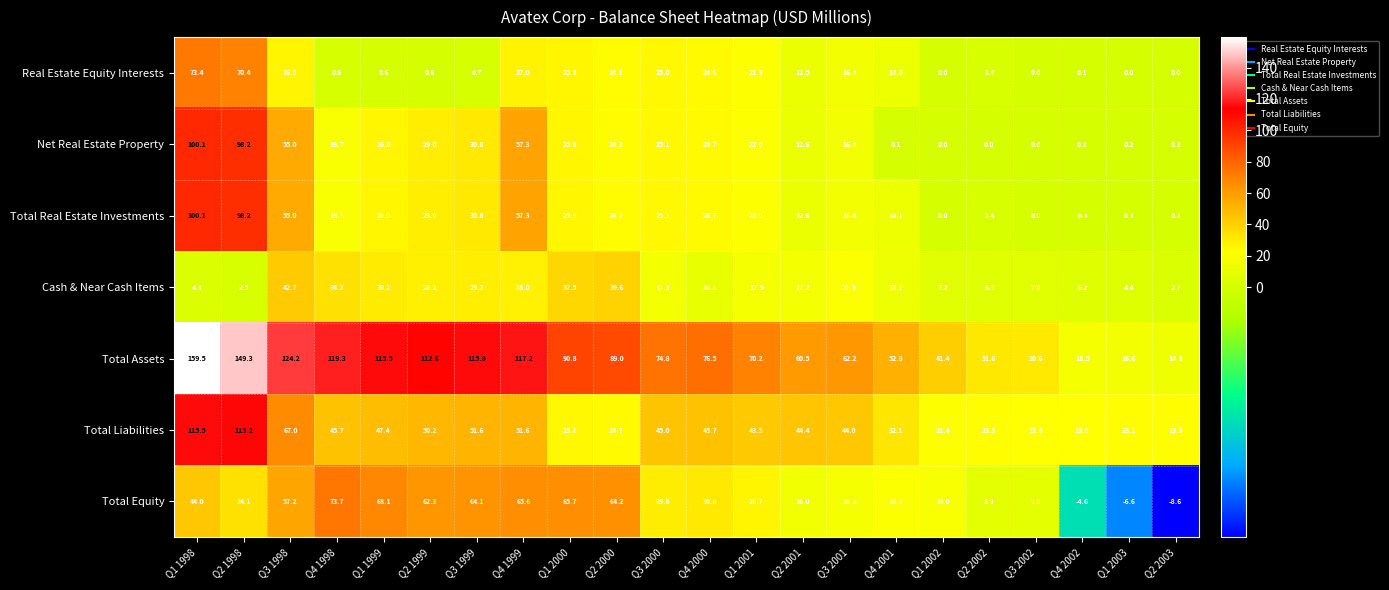

Is it true that Net Real Estate Property equals 55.0 at Q3 1998?

True